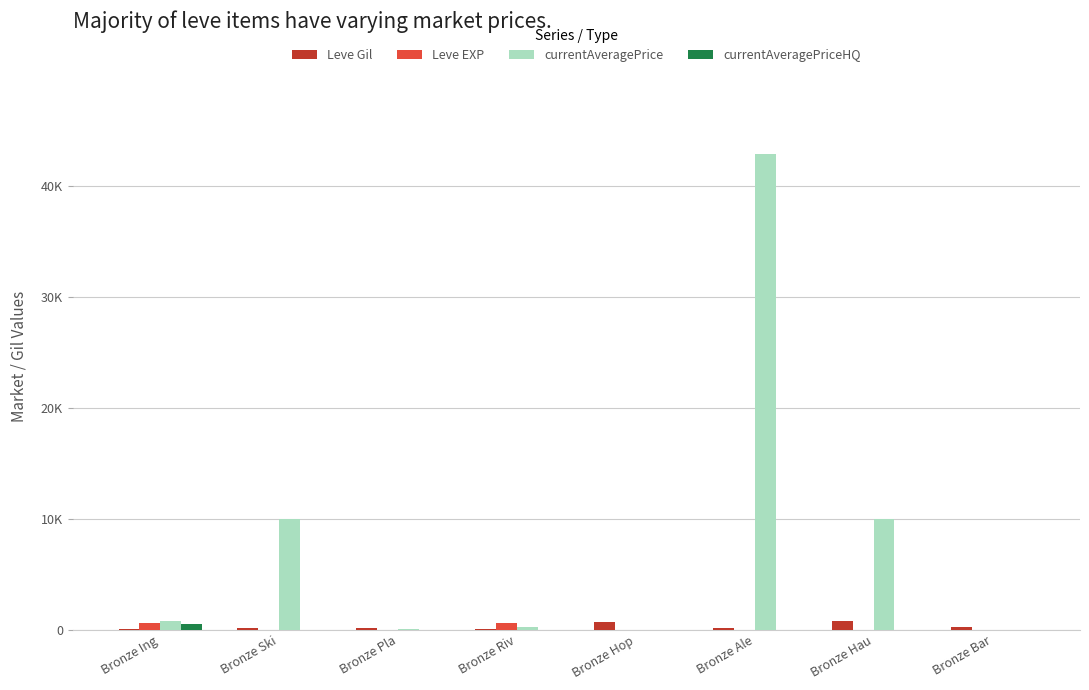

Rank the series by their maximum value, from highest to lowest.

currentAveragePrice, Leve Gil, Leve EXP, currentAveragePriceHQ